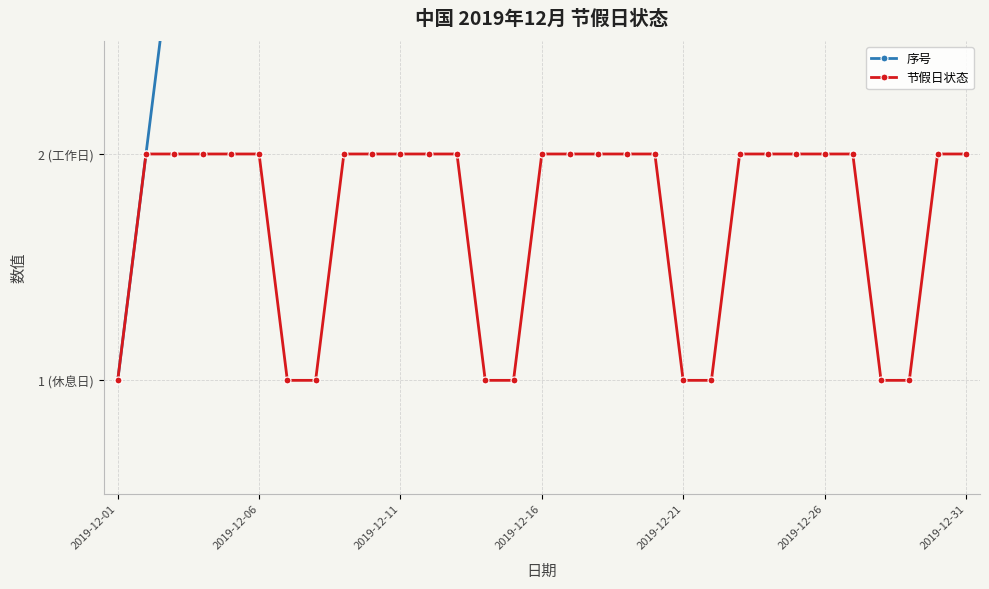

What is the sum of the 序号 values at 2019-12-16 and 2019-12-21?

9